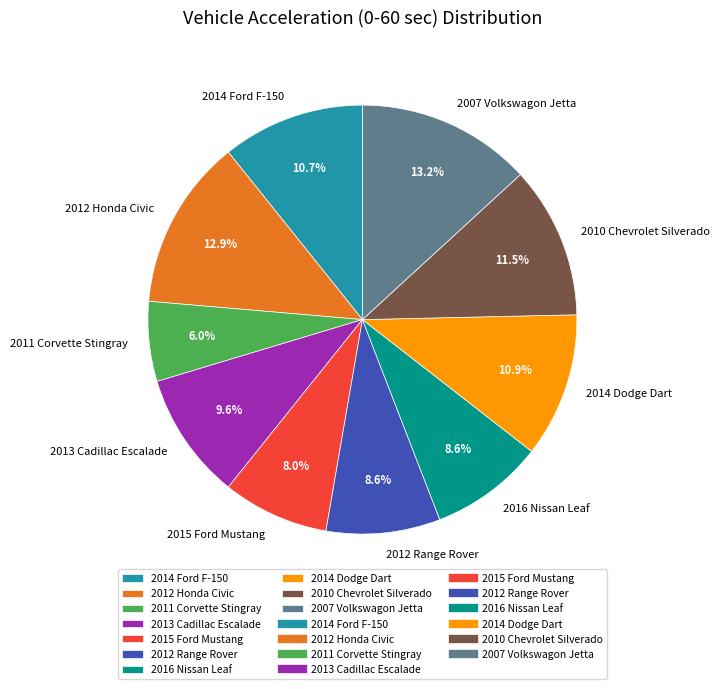

True or false: 2012 Honda Civic accounts for 1% of the total.

False